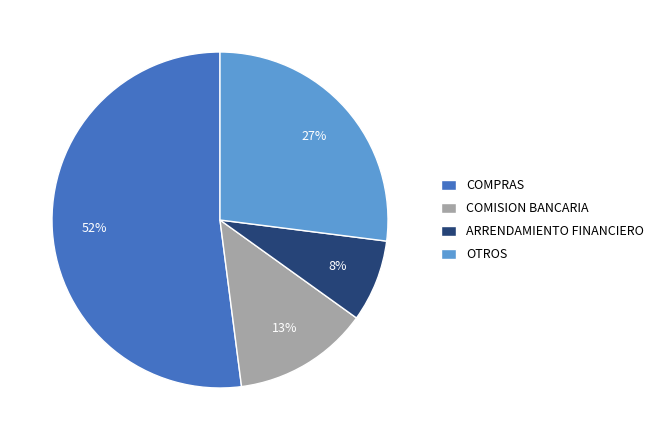

True or false: ARRENDAMIENTO FINANCIERO accounts for 16% of the total.

False